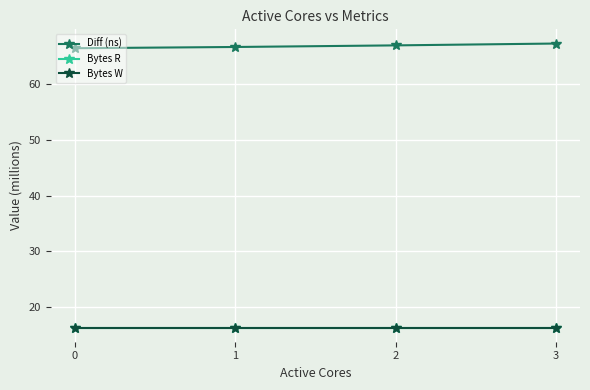

What is the average value of the Bytes R series?

16.4